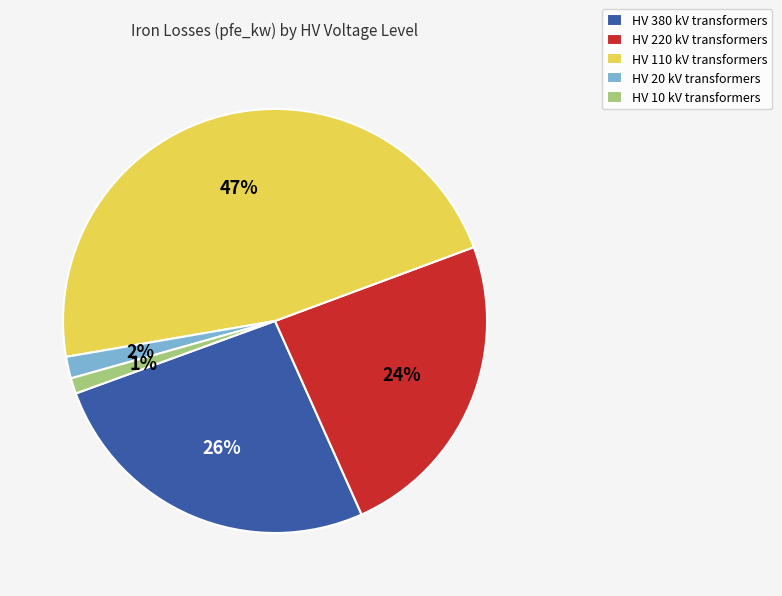

Which category has the biggest portion of the pie?

HV 110 kV transformers